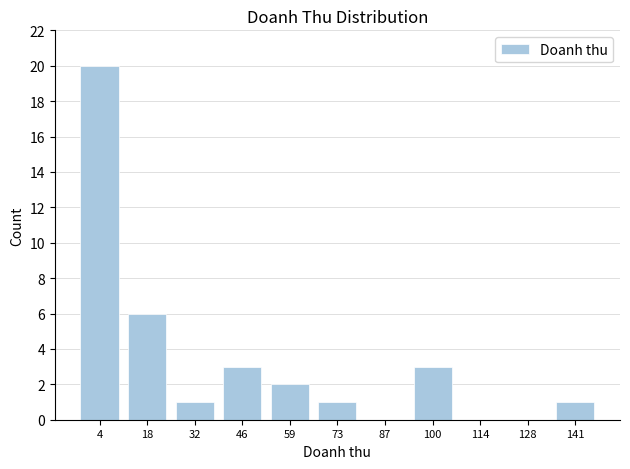

Reading left to right, extract all data points from this chart.

4=20	18=6	32=1	46=3	59=2	73=1	87=0	100=3	114=0	128=0	141=1